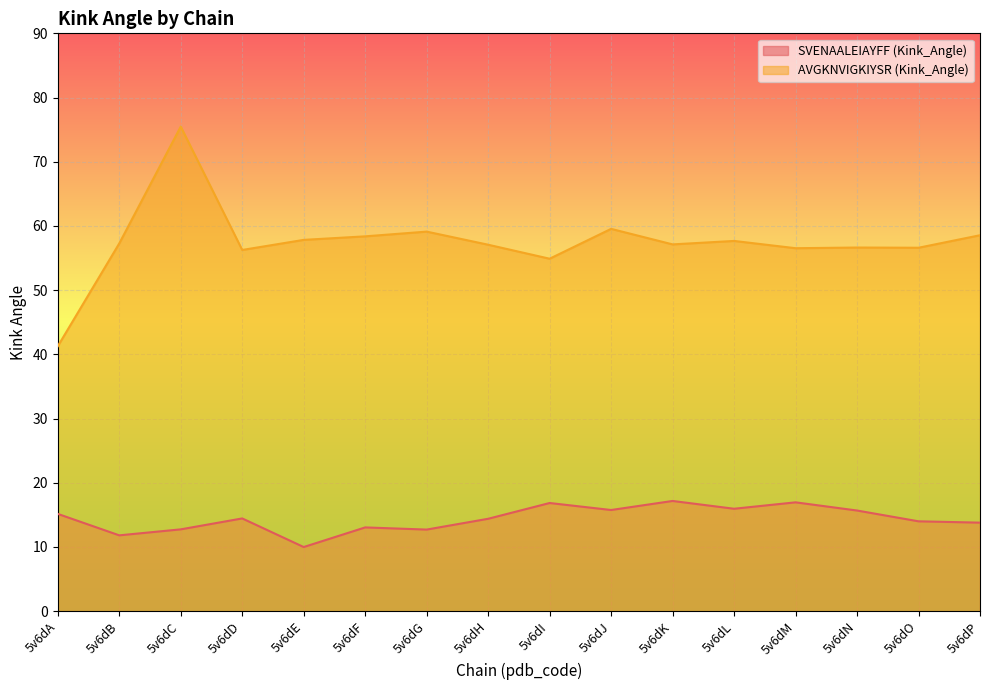

At which category is the sum across all series the highest?

5v6dC